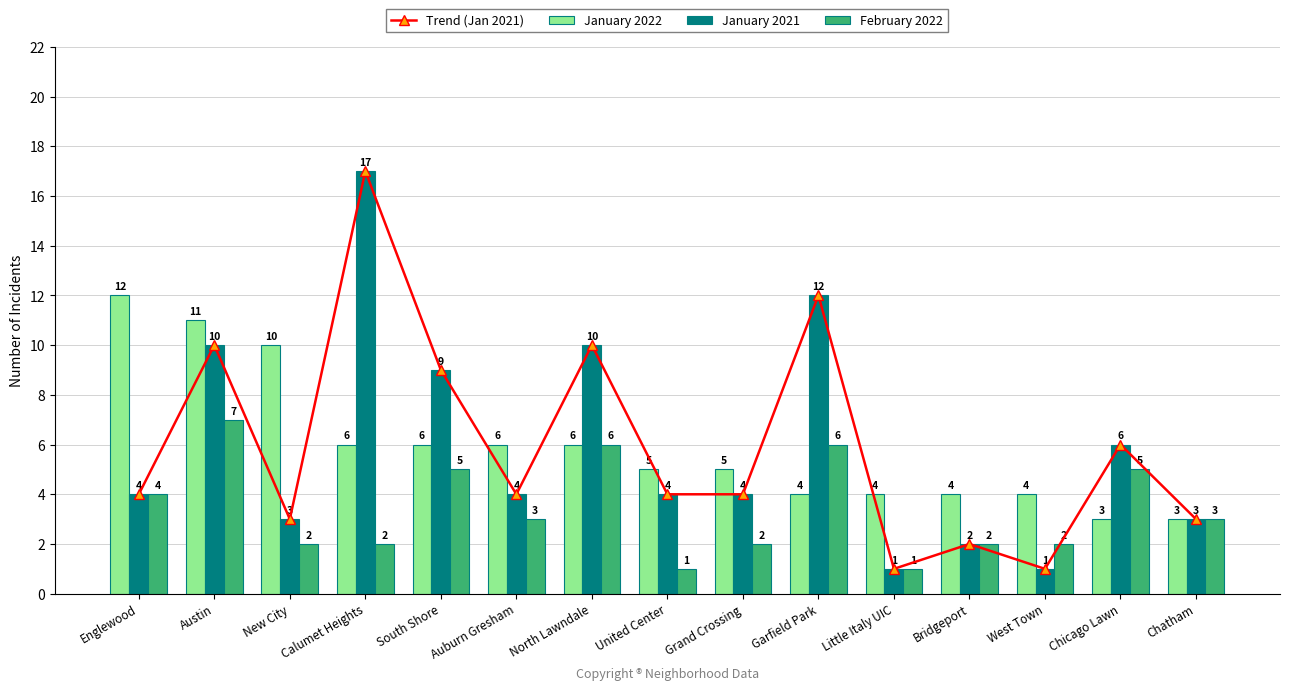

What position from the right is United Center?

8